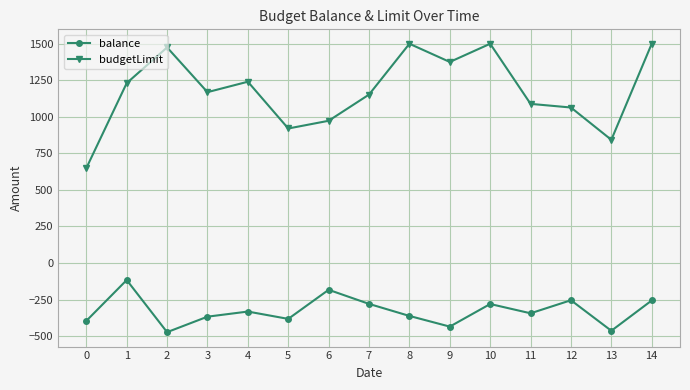

What is the lowest value of the balance series?

-472.9